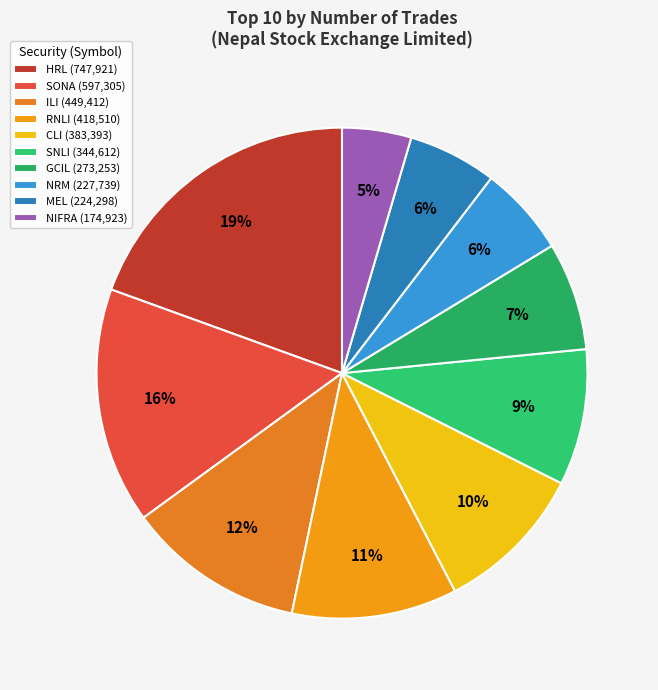

To the nearest percent, what is the difference between the largest and smallest slice percentages?

15%